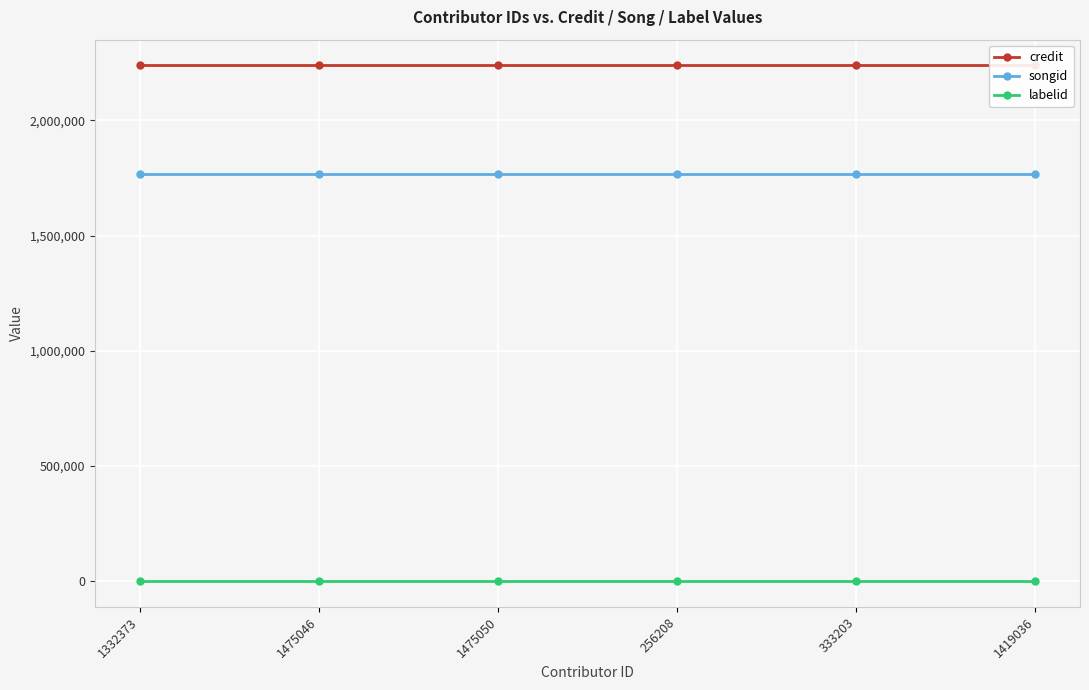

Between 1475050 and 256208, which series saw the biggest shift?

credit